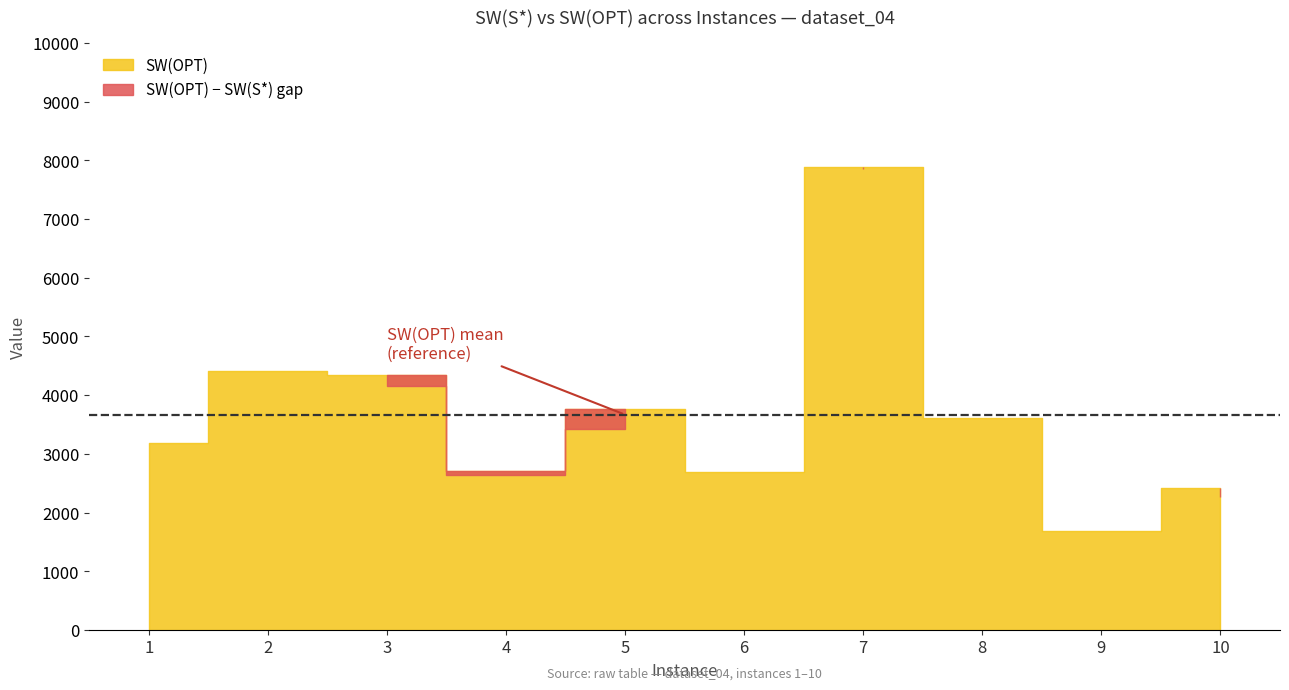

What is the difference between the maximum and second lowest values in the SW(OPT) series?

5466